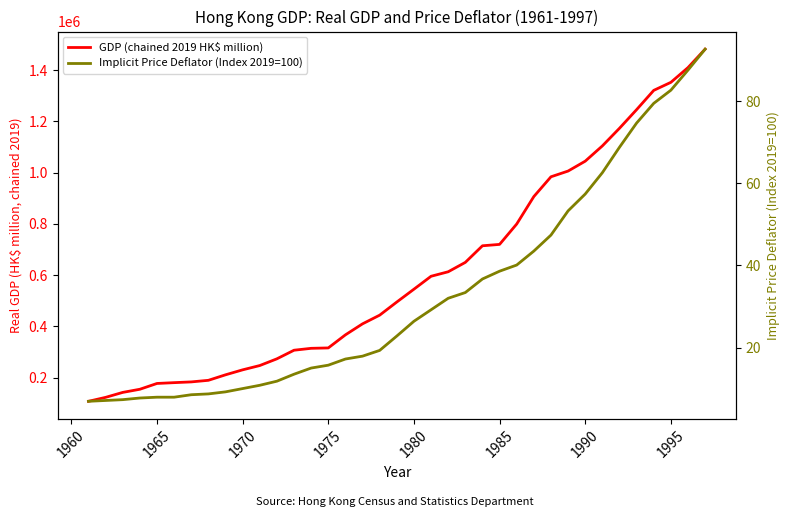

True or false: GDP (chained 2019 HK$ million) has more than 0 points higher than both neighbors.

False